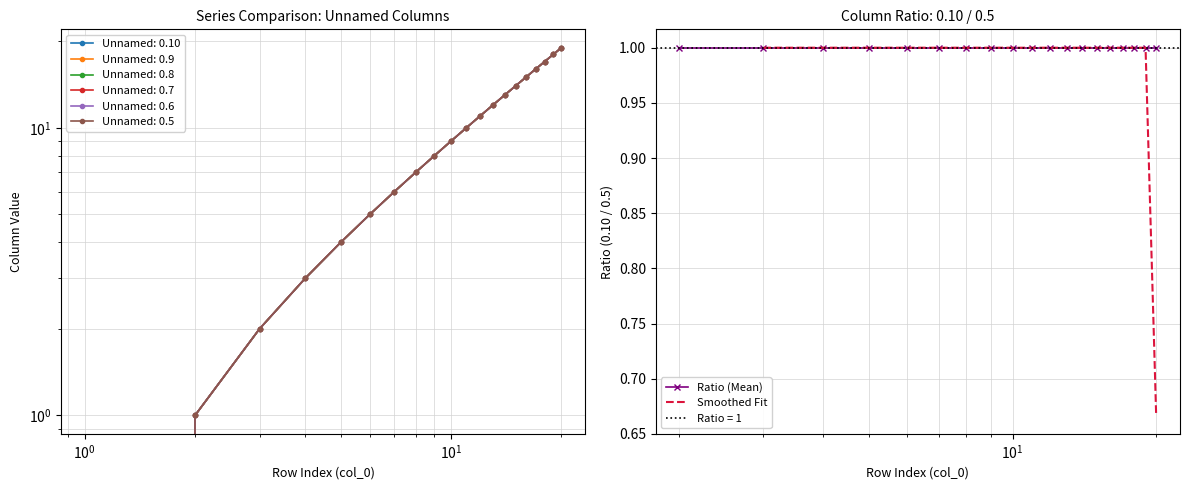

How many Smoothed Fit values are between 0 and 1?

18